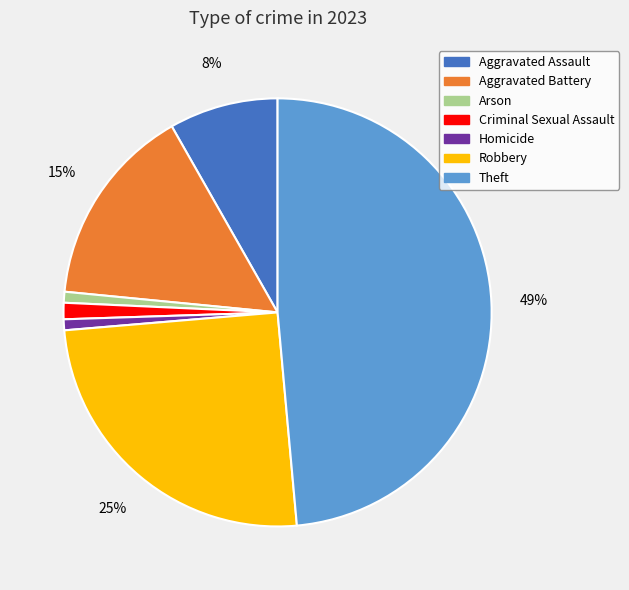

What is the largest slice in the pie chart?

Theft